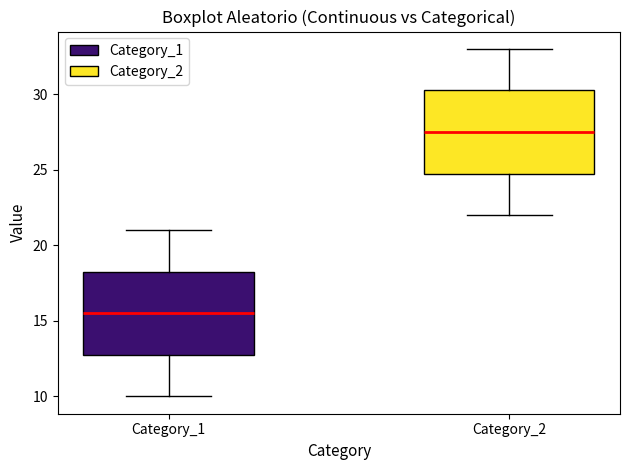

Reading left to right, read every box against the y-axis: the position of its median line, the range the box covers, and the ends of its whiskers. The values are not printed on the chart, so give them approximately, as read against the axis.

Category_1: median 15.5, box 13.0 to 18.5, whiskers 10.0 to 21.0
Category_2: median 27.5, box 25.0 to 30.5, whiskers 22.0 to 33.0